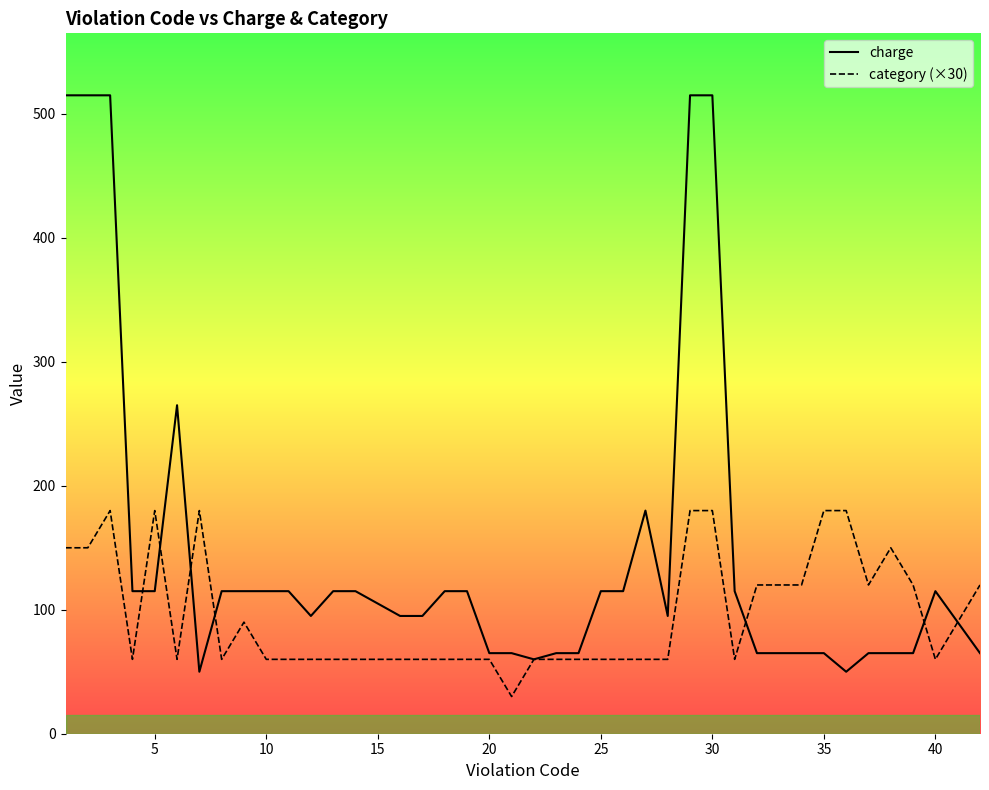

Does the chart have visible grid lines?

No